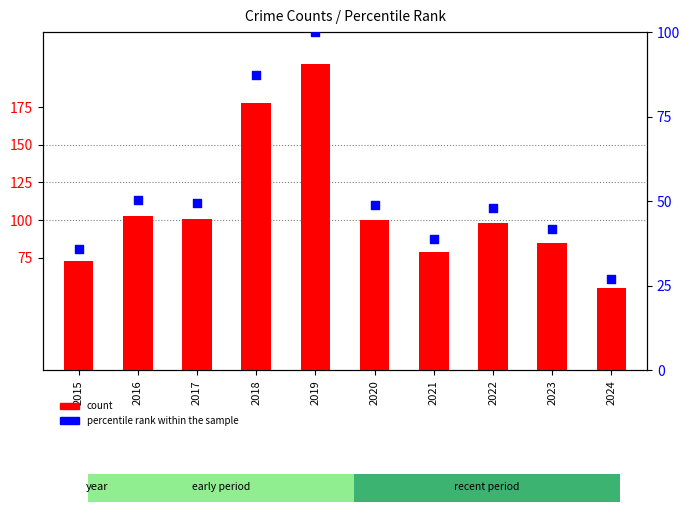

What is the total value across all series at 2024?

82.0